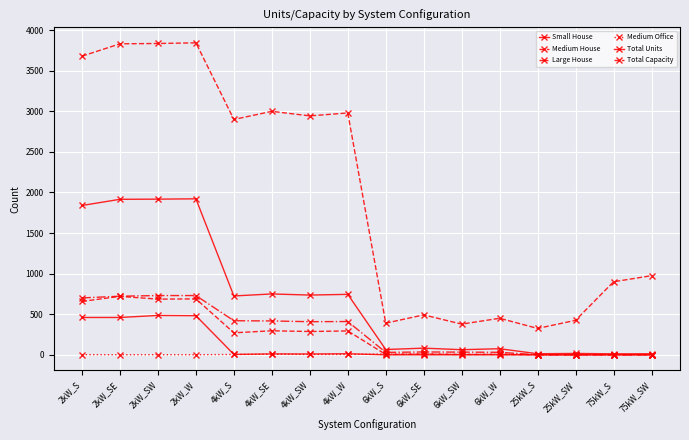

Count the number of data series in this chart.

6